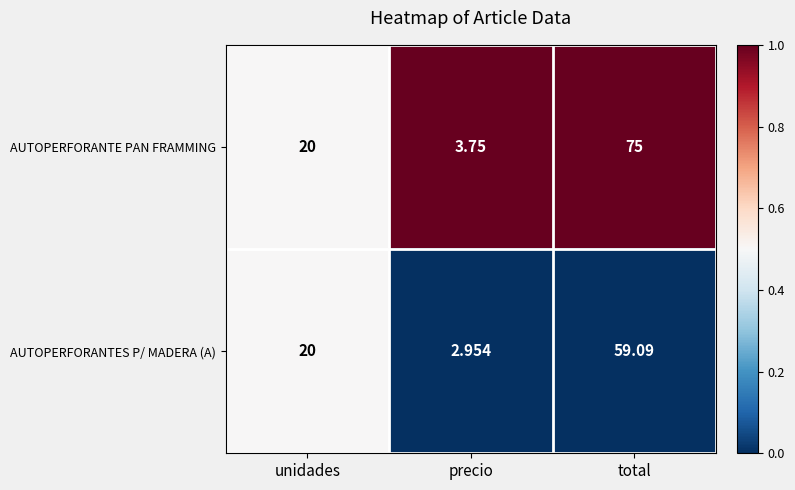

Which series has the largest range (max minus min)?

AUTOPERFORANTE PAN FRAMMING